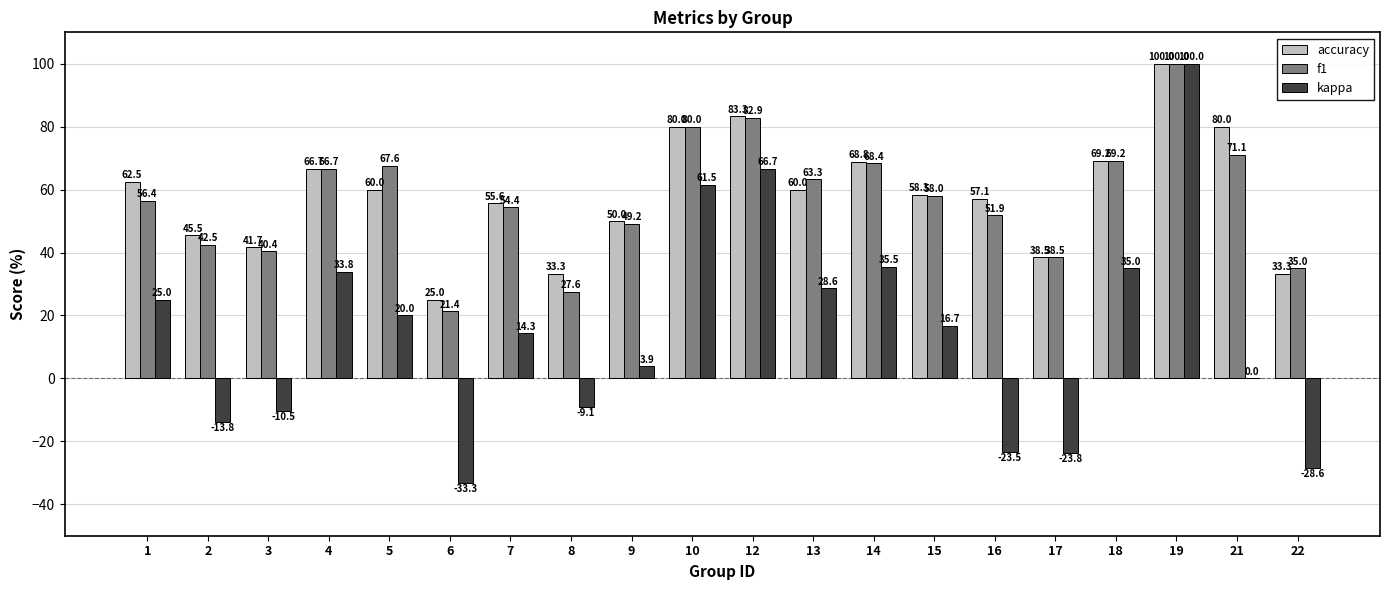

What are all the series names shown in the legend?

accuracy, f1, kappa